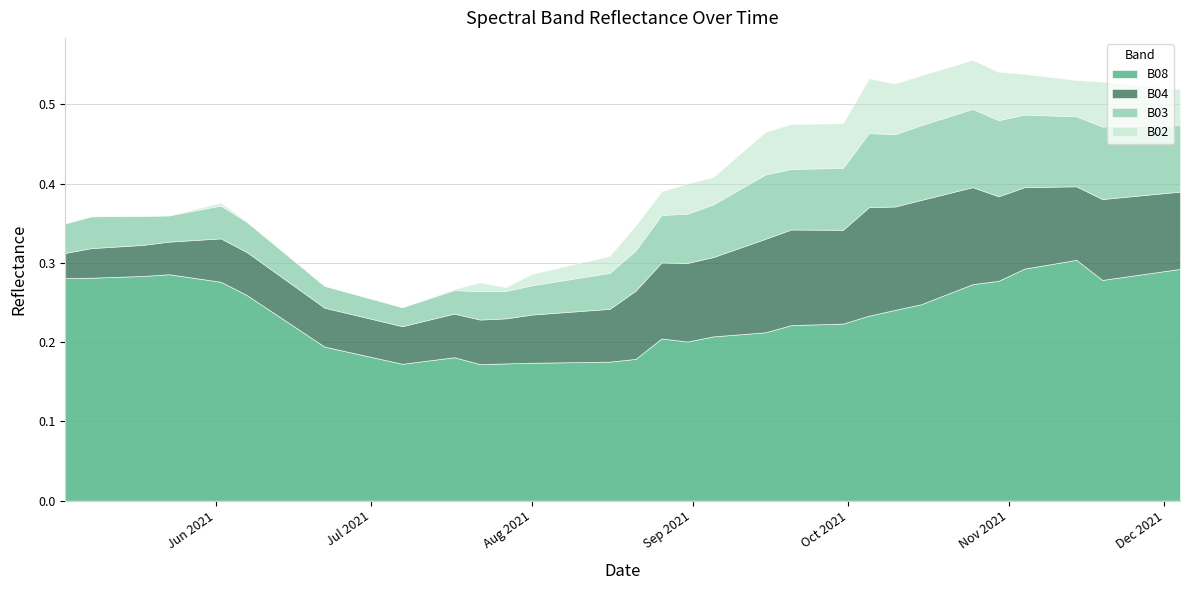

True or false: B02 has a value of 0.0 at 2021-08-01.

False